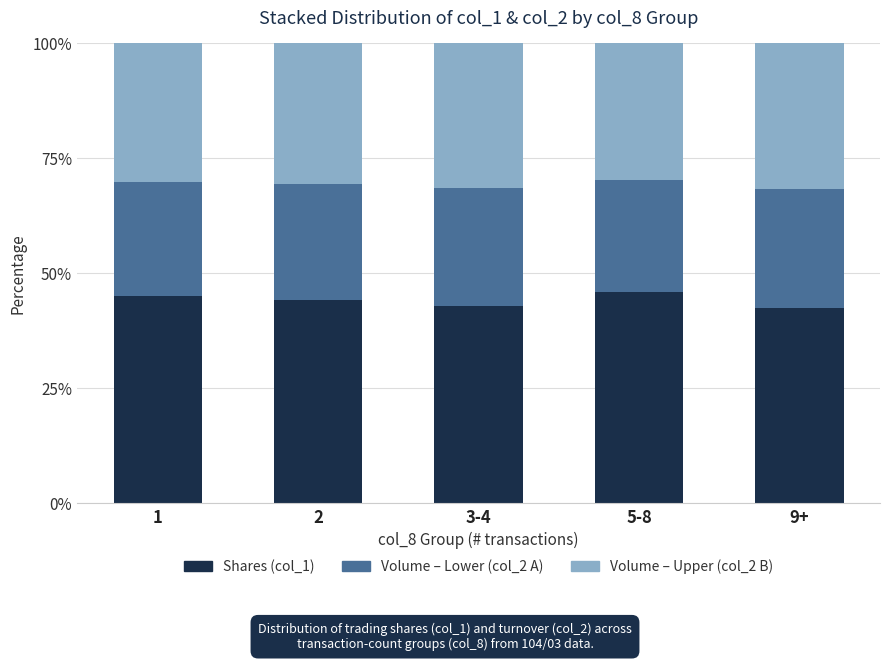

How many bars are there in total?

5